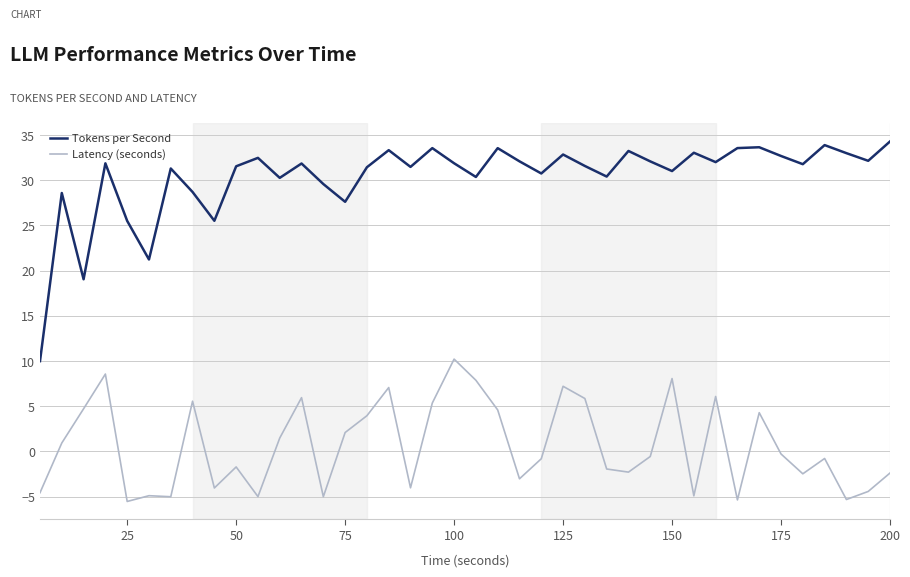

Is this an area chart (filled region under the line)?

No